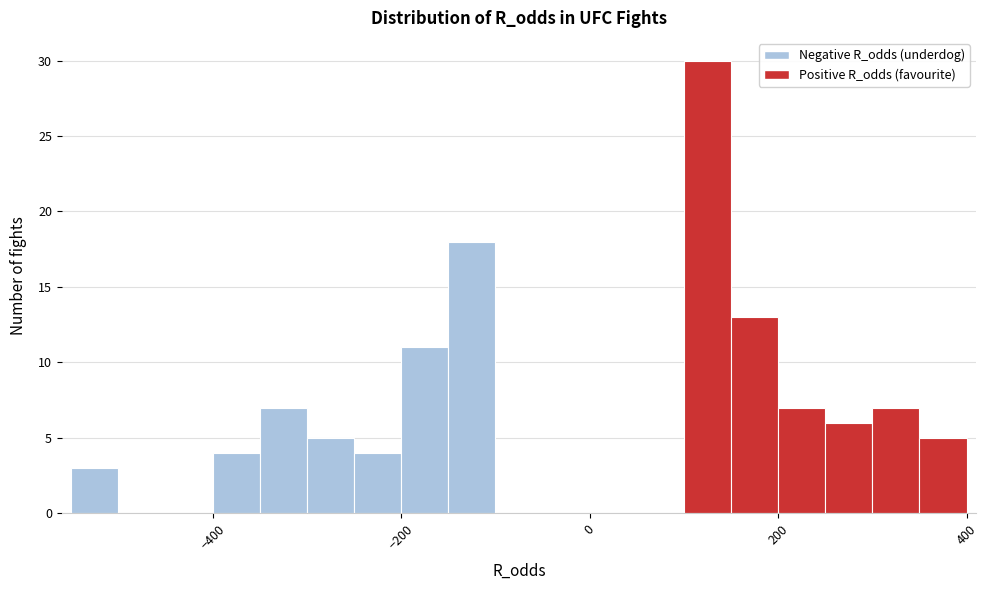

Around what value on the x-axis is the tallest bar? Give the approximate position of its centre, as read against the axis.

120